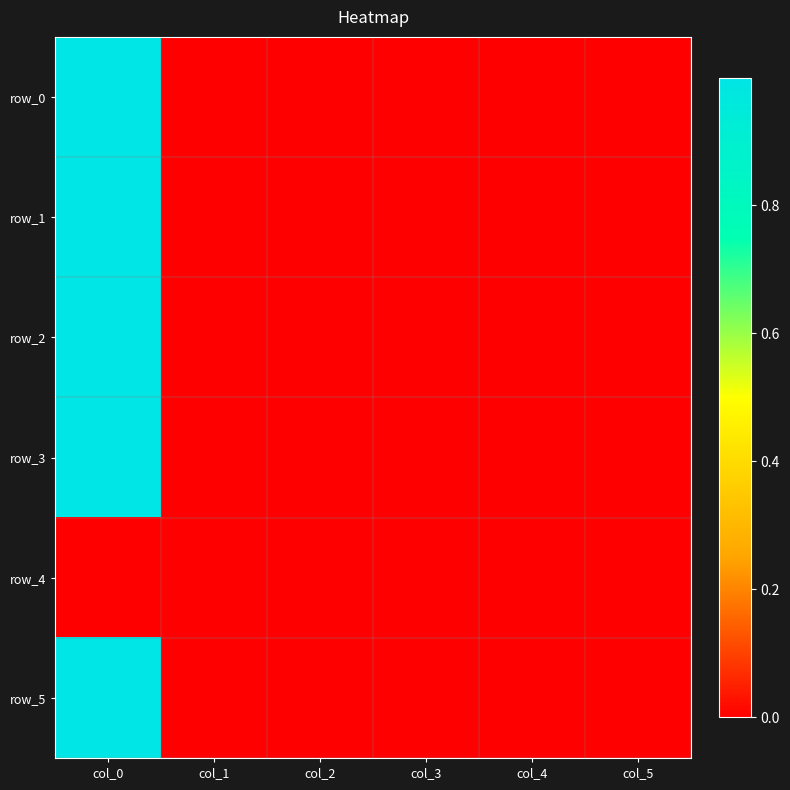

Which has a higher value, col_3 or col_5?

col_5